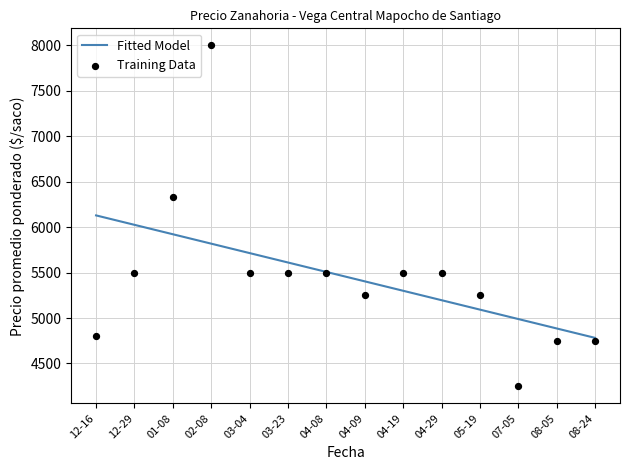

At how many categories does at least one series exceed 7632?

1